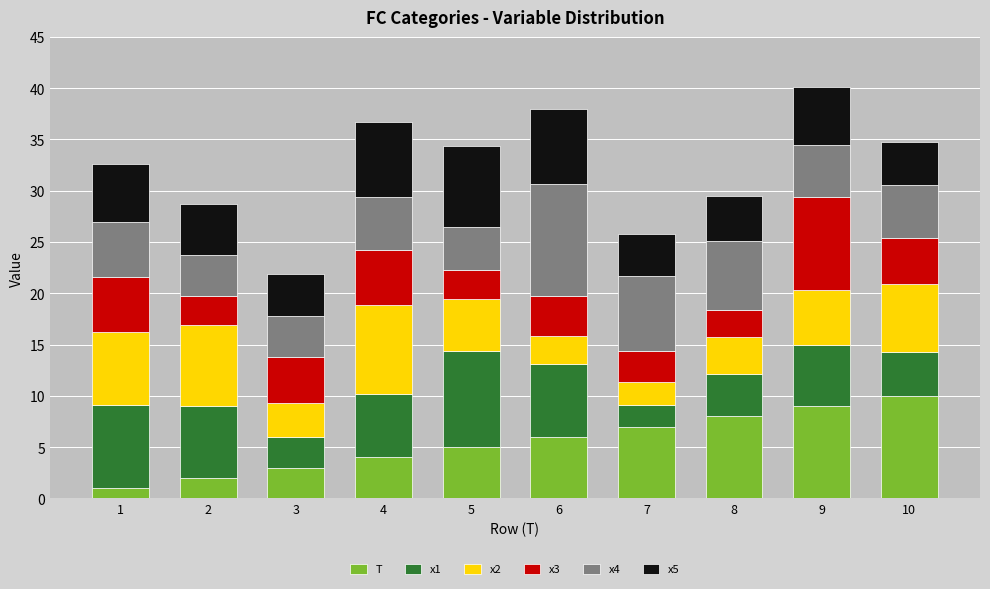

How many data points does each series have?

10